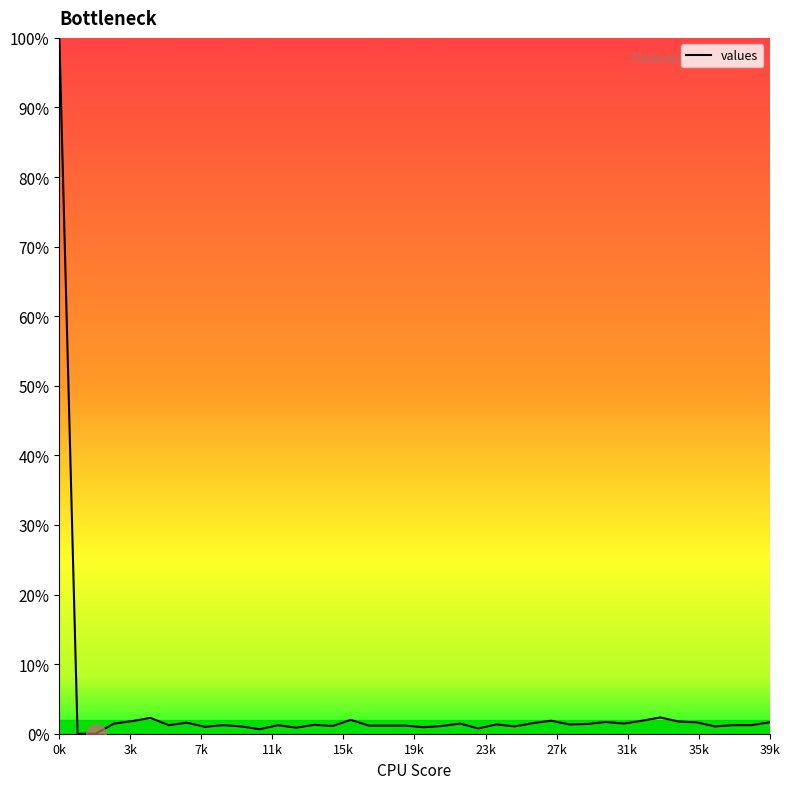

What is the maximum value shown in the chart?

100.0